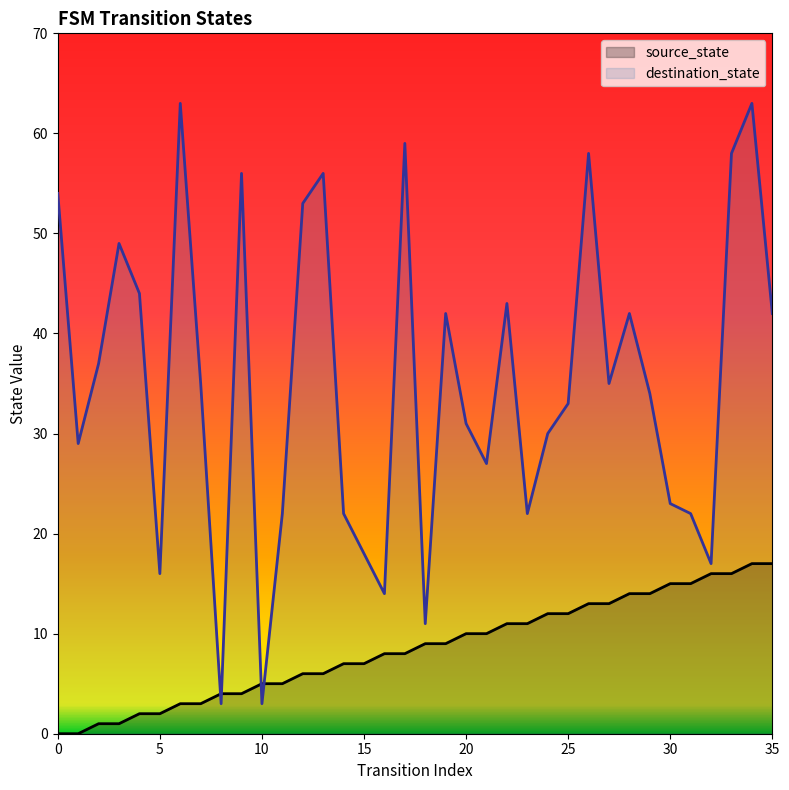

At which category is the sum across all series the highest?

34